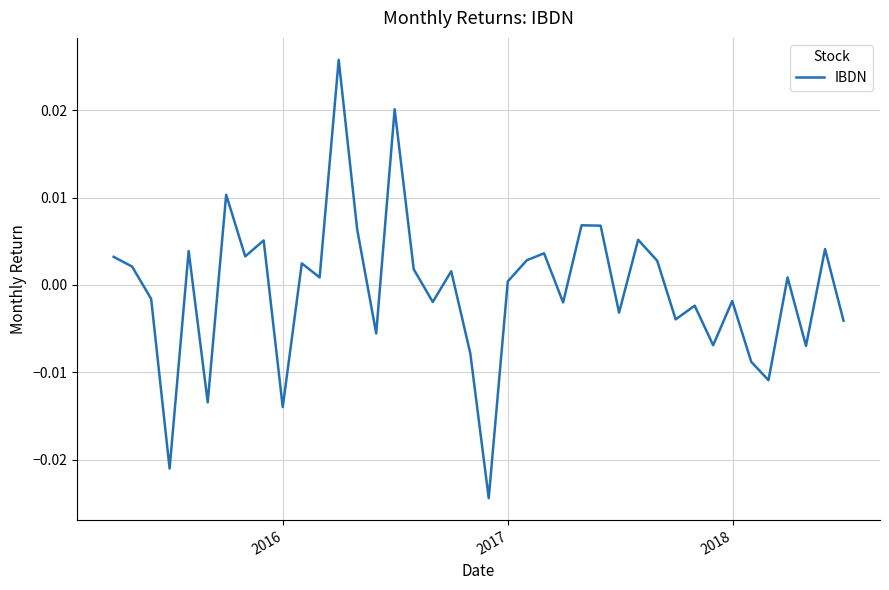

Does the chart have visible grid lines?

Yes